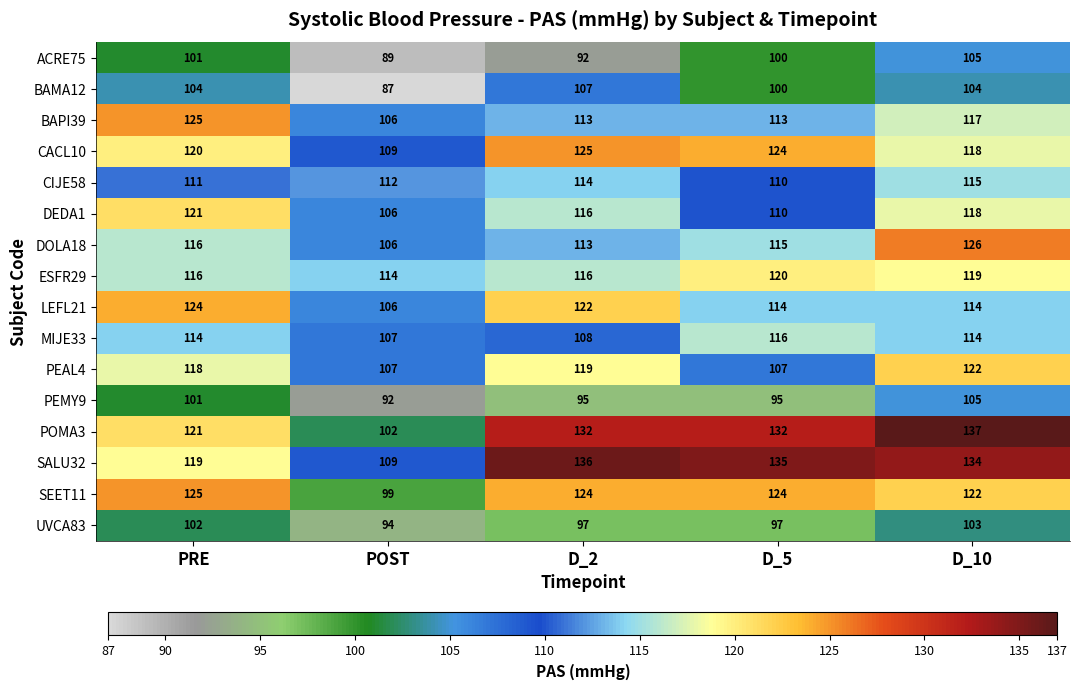

What value does the SALU32 series have at POST?

109